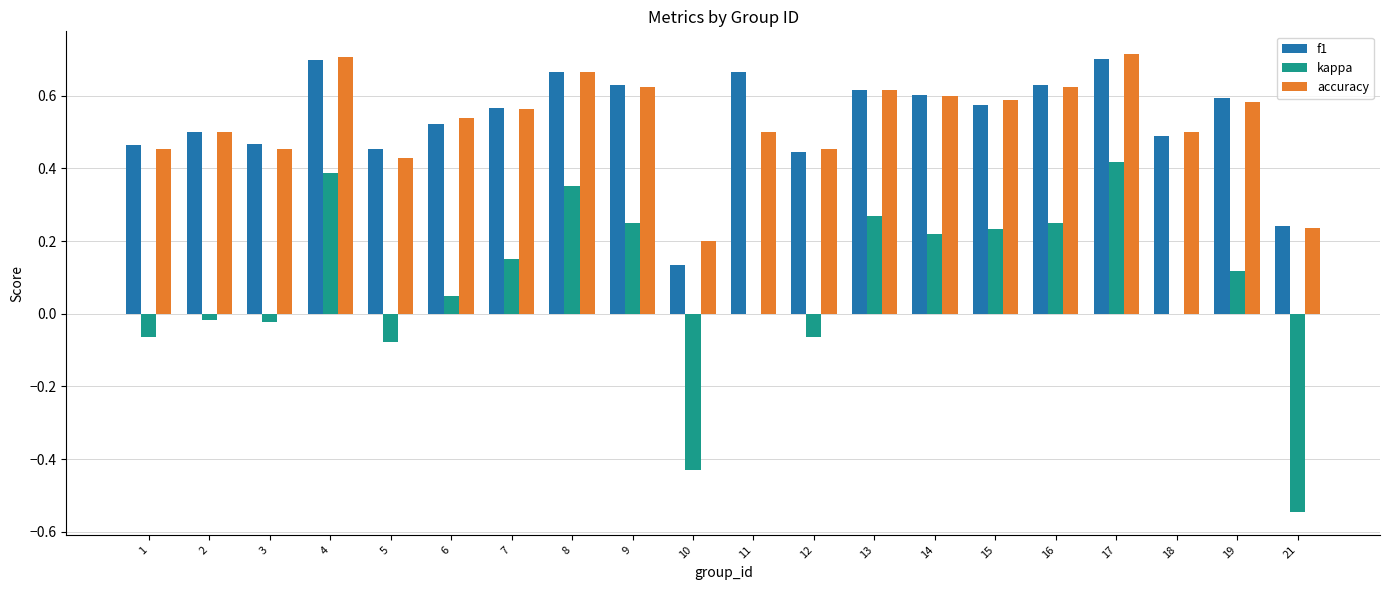

Between 13 and 17, which series saw the biggest shift?

kappa